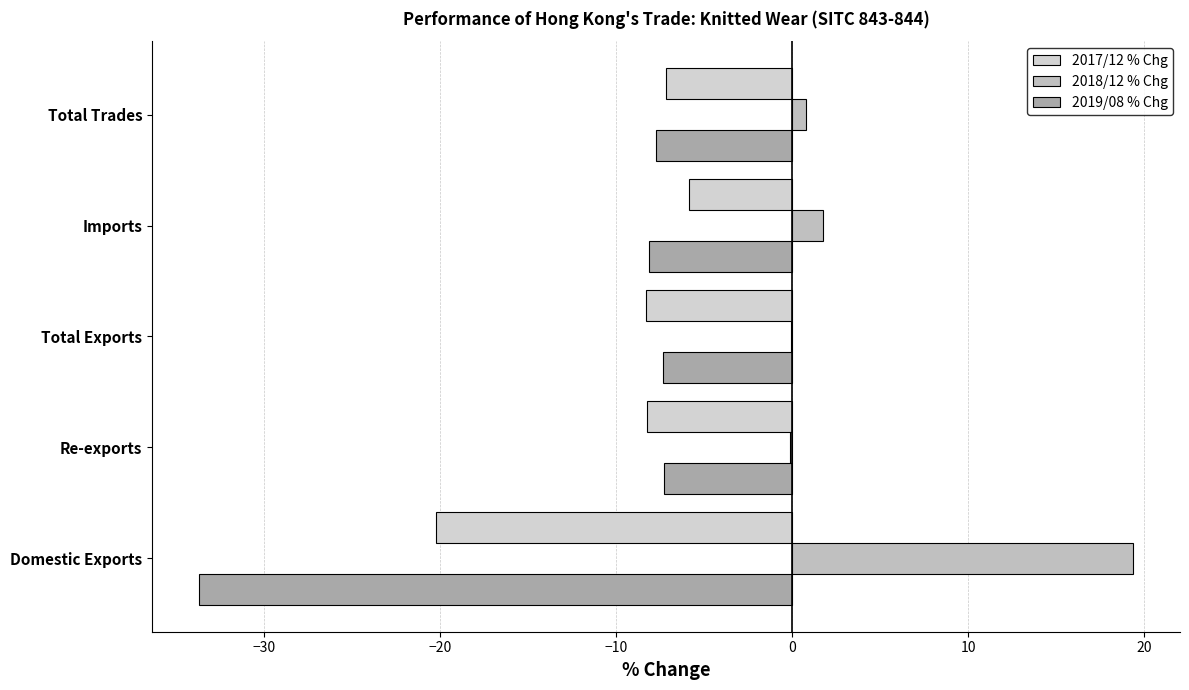

How many distinct data groups are displayed?

3